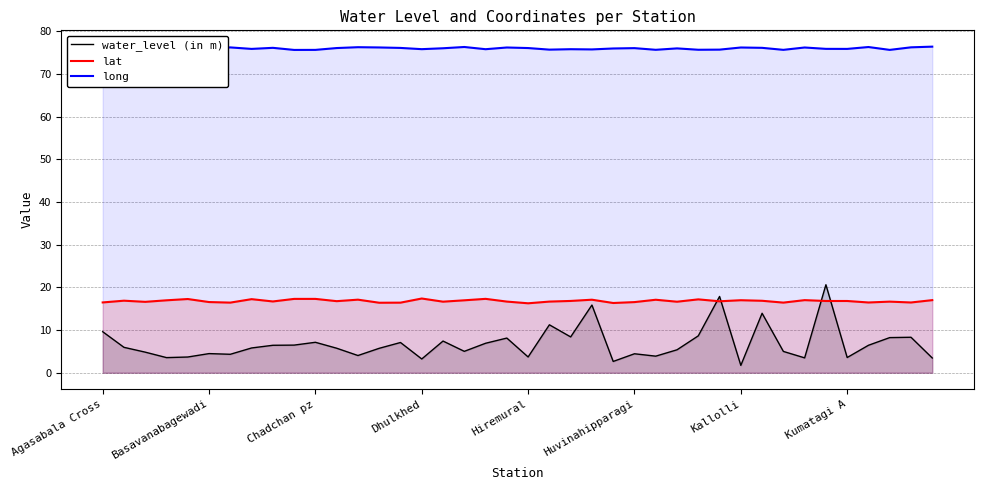

After their last crossing, which series has the higher values: water_level (in m) or lat?

lat